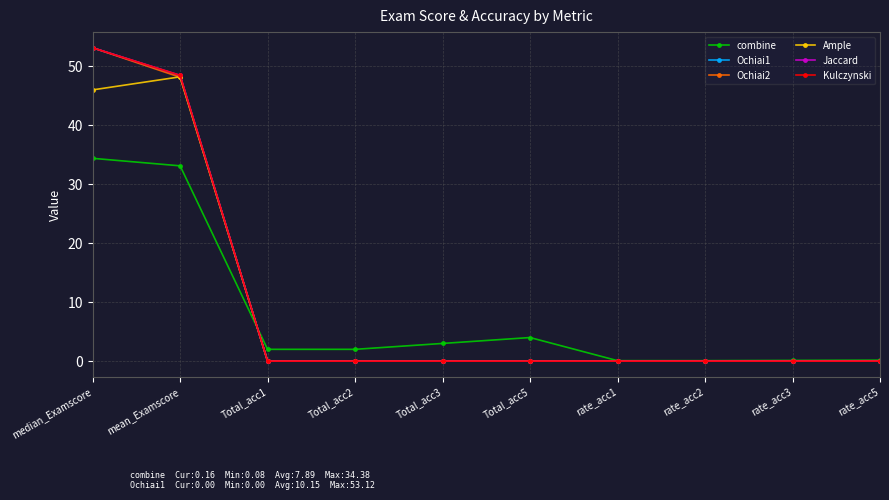

At how many categories does at least one series exceed 21?

2